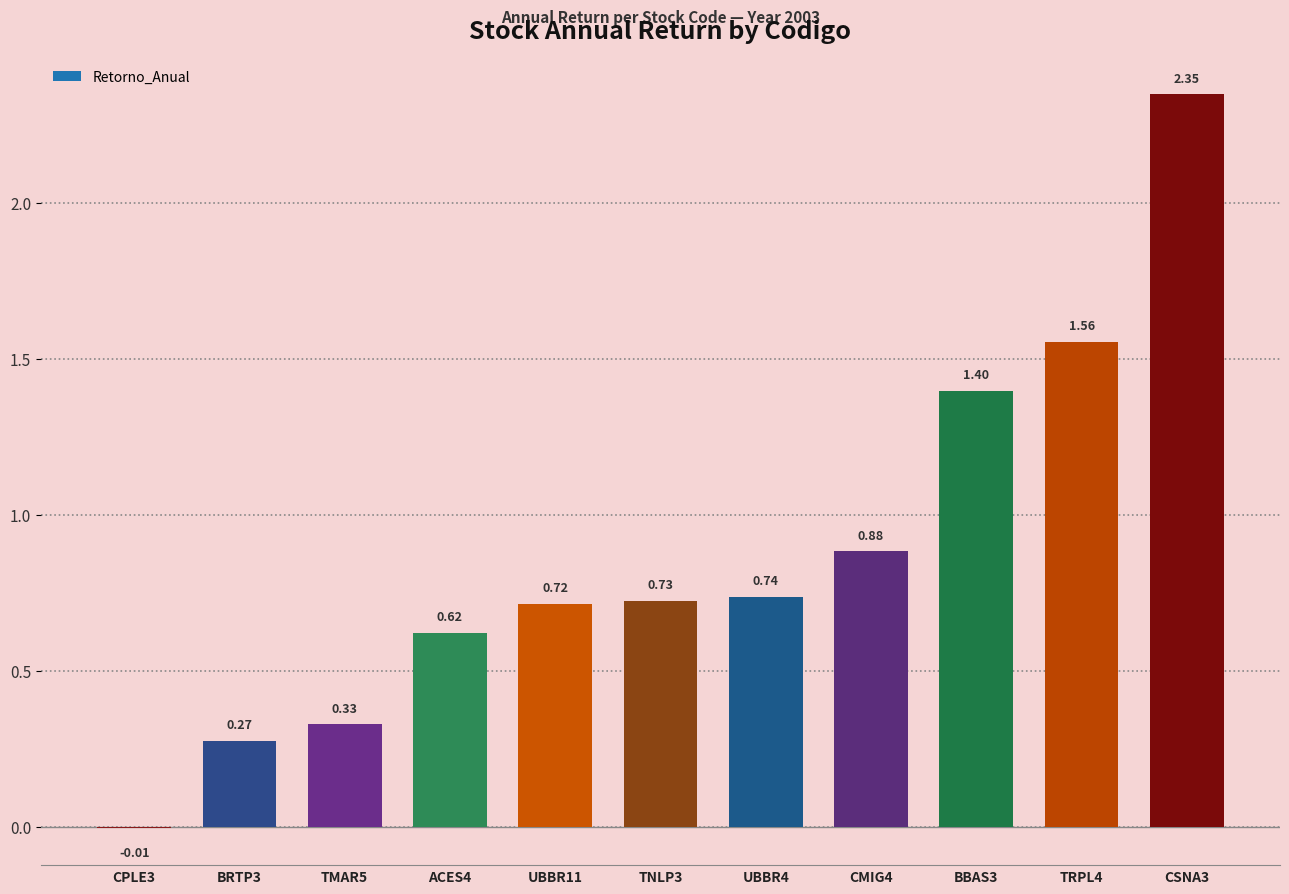

Read the value at BBAS3.

1.4